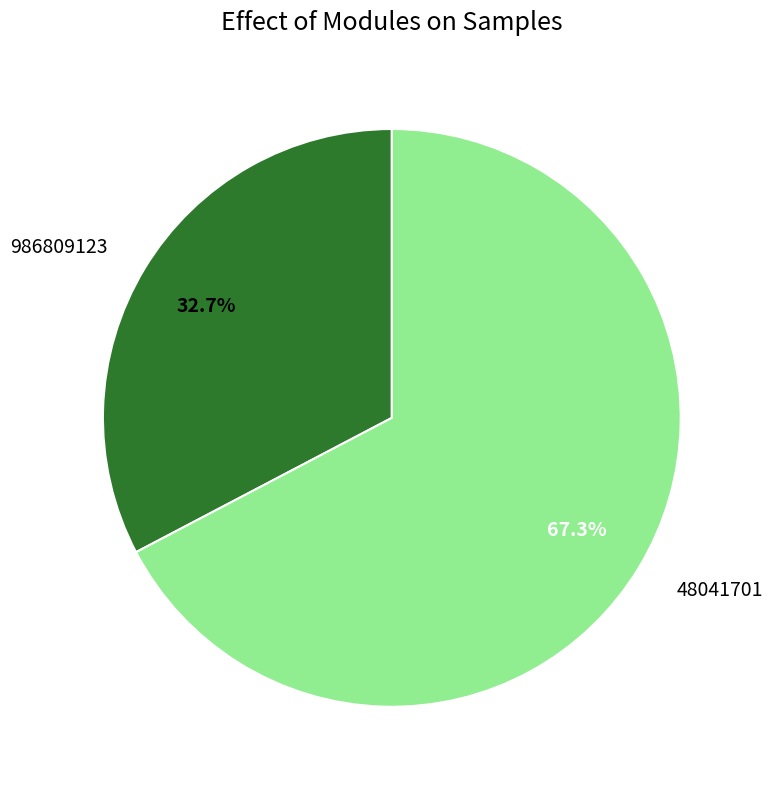

The 986809123 slice represents 45% of the pie. True or false?

False